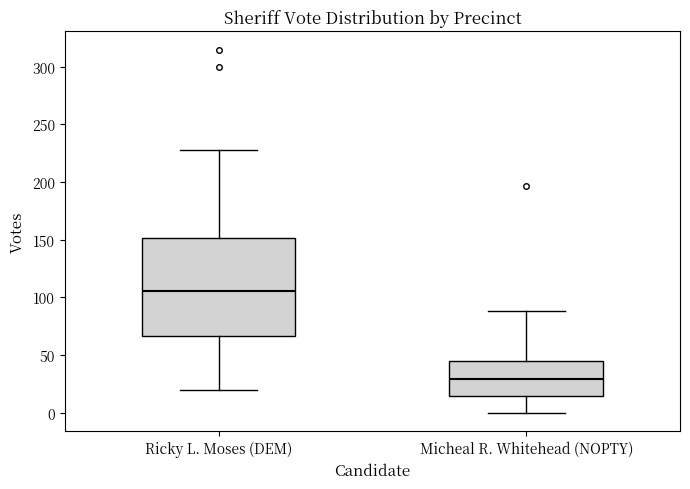

Reading left to right, read every box against the y-axis: the position of its median line, the range the box covers, and the ends of its whiskers. The values are not printed on the chart, so give them approximately, as read against the axis.

Ricky L. Moses (DEM): median 105, box 65 to 150, whiskers 20 to 230
Micheal R. Whitehead (NOPTY): median 30, box 15 to 45, whiskers 0 to 90